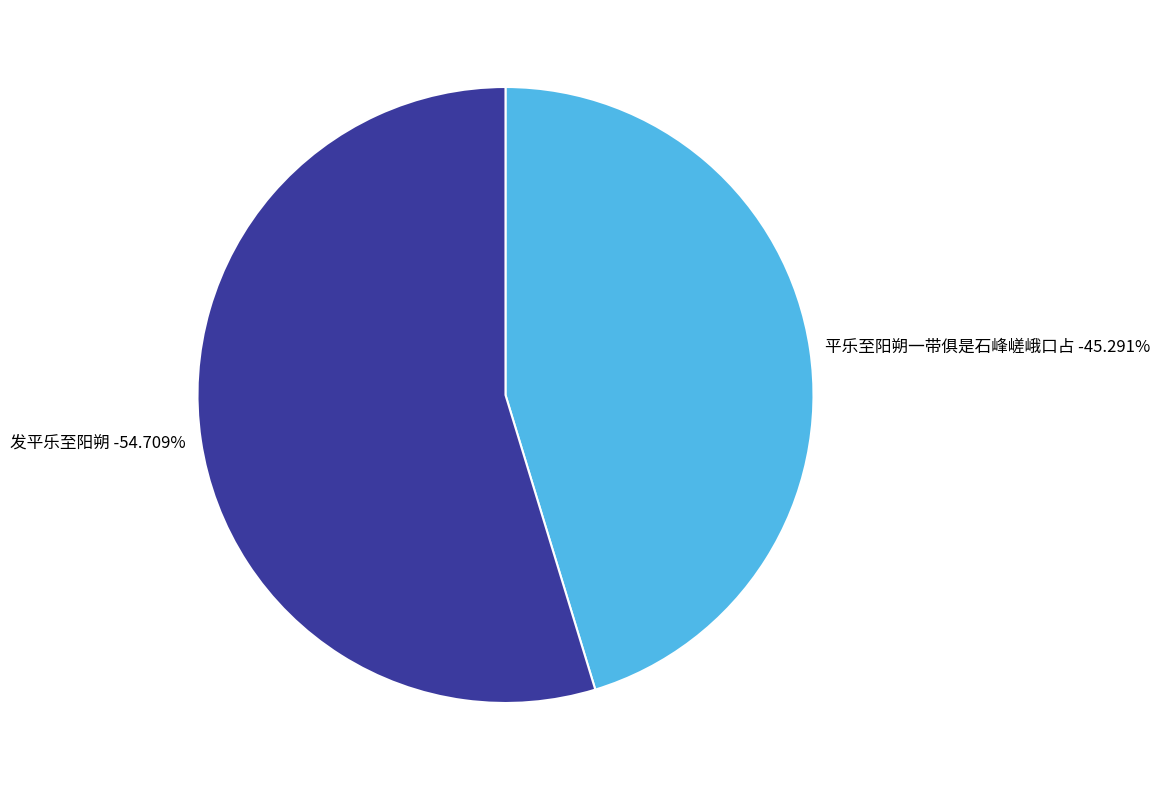

What percentage do 发平乐至阳朔 and 平乐至阳朔一带俱是石峰嵯峨口占 together represent?

100.0%